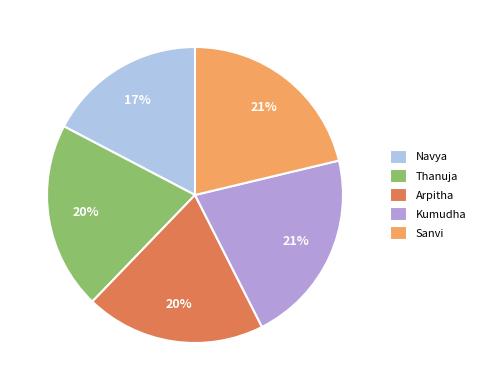

Which slice is the smallest?

Navya